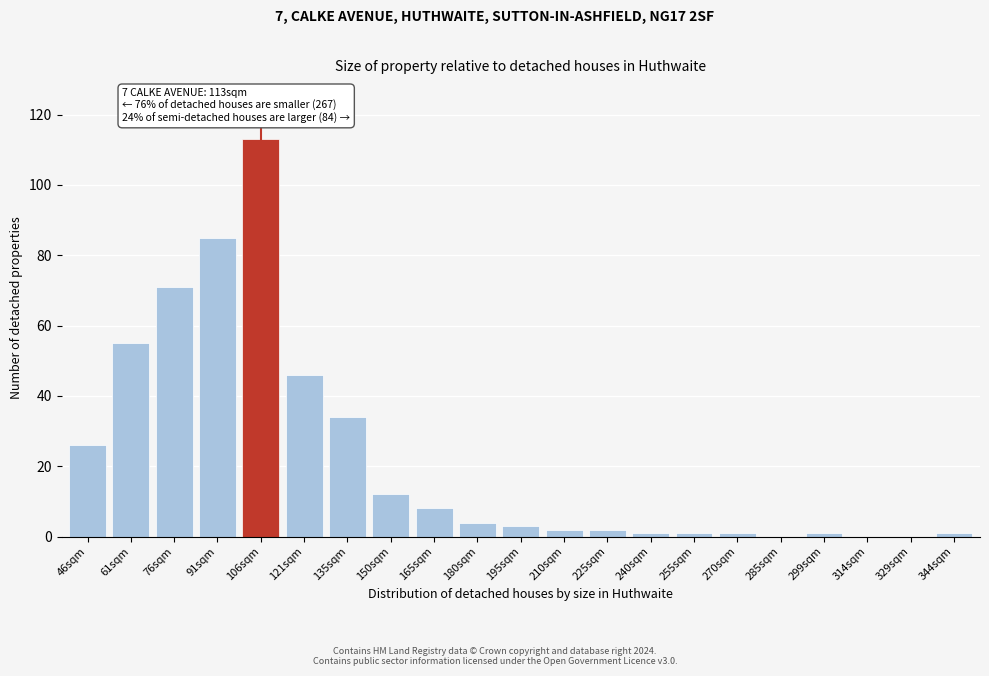

Reading right to left, transcribe all the data shown in this chart.

344sqm=1	329sqm=0	314sqm=0	299sqm=1	285sqm=0	270sqm=1	255sqm=1	240sqm=1	225sqm=2	210sqm=2	195sqm=3	180sqm=4	165sqm=8	150sqm=12	135sqm=34	121sqm=46	106sqm=113	91sqm=85	76sqm=71	61sqm=55	46sqm=26